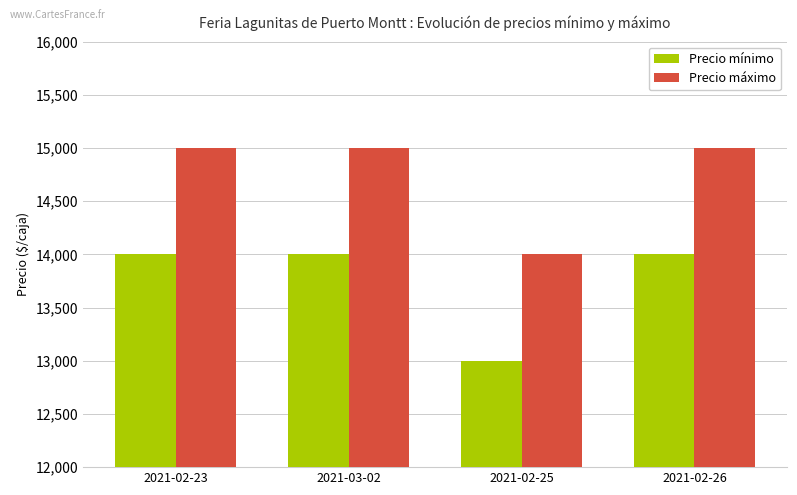

What is the average value of the Precio mínimo series?

13750